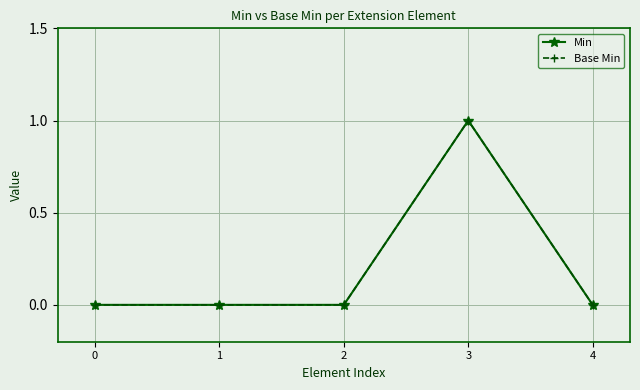

Is this an area chart (filled region under the line)?

No